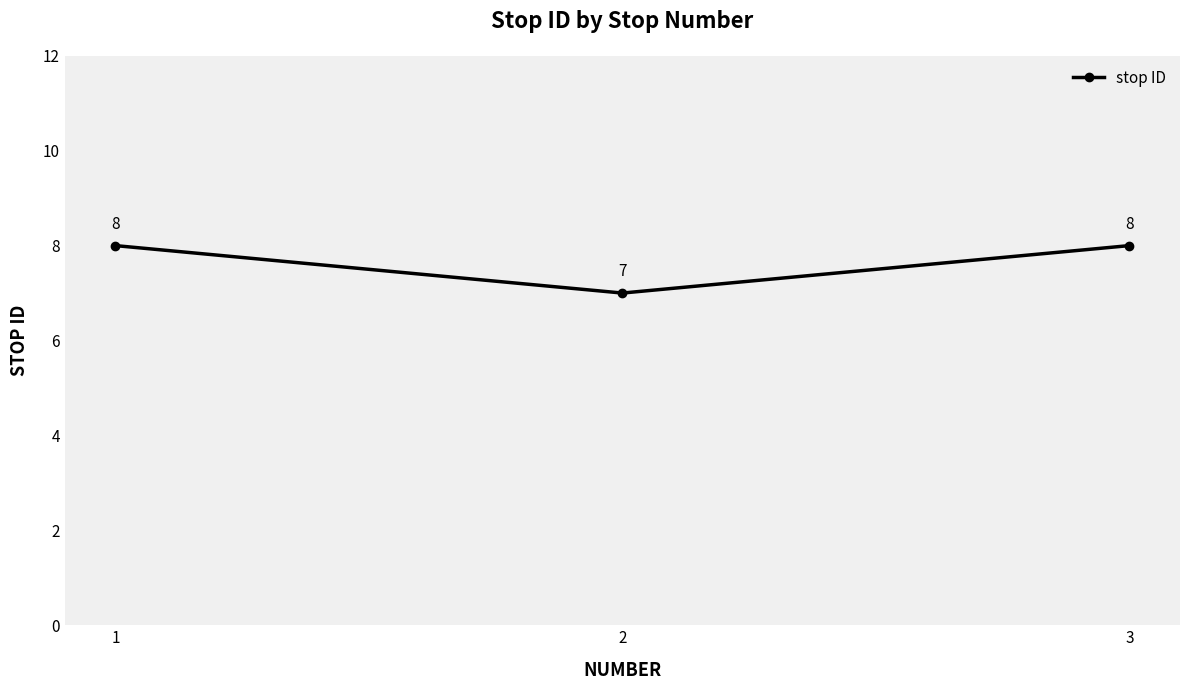

Approximately how many times larger is the value at 1 compared to 3?

1.0